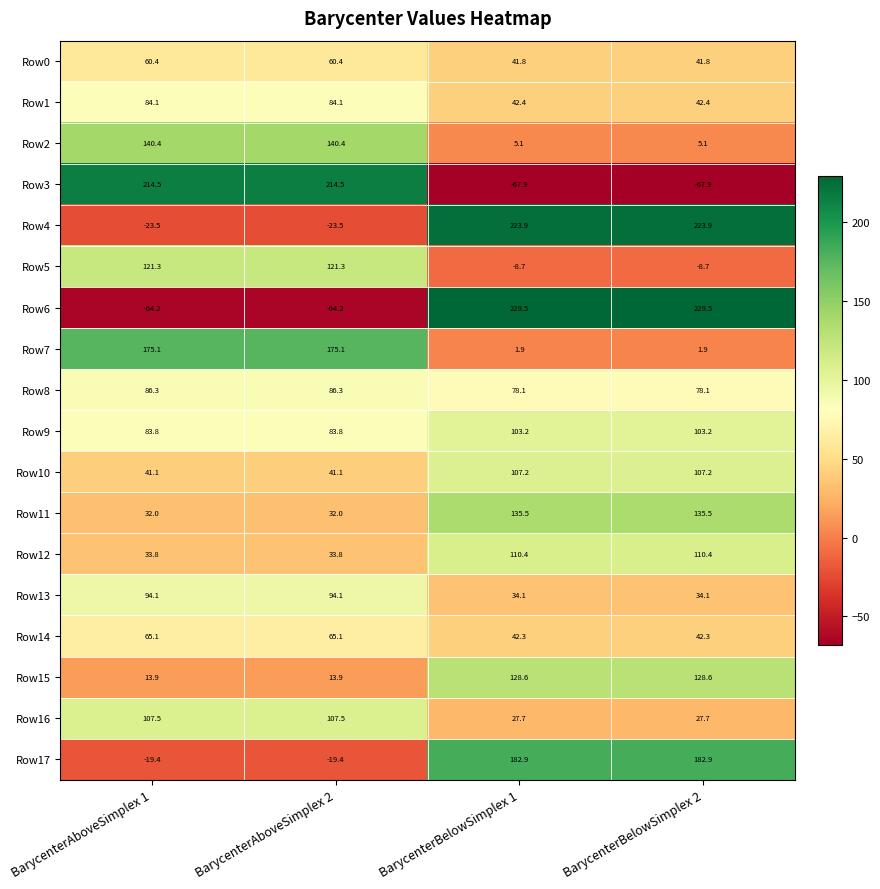

At how many categories does at least one series exceed 167?

4